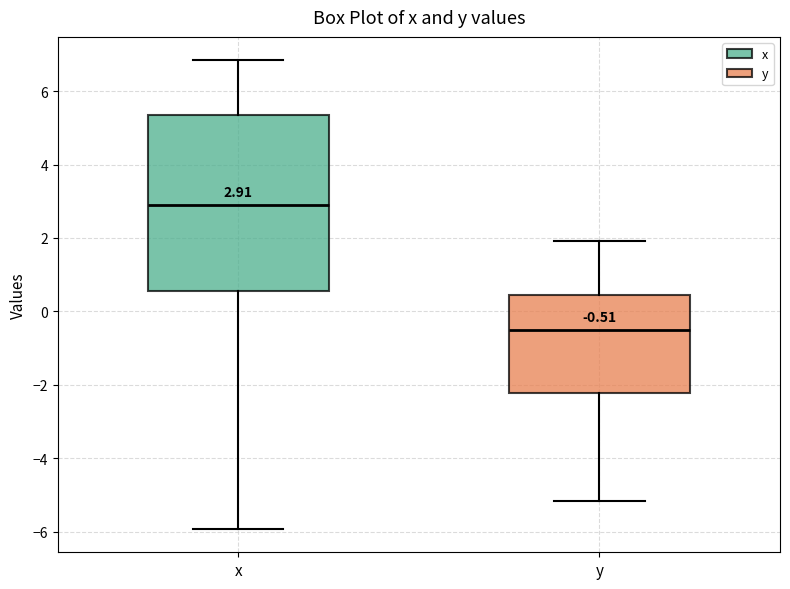

Which box is the tallest, from its lower edge to its upper edge?

x